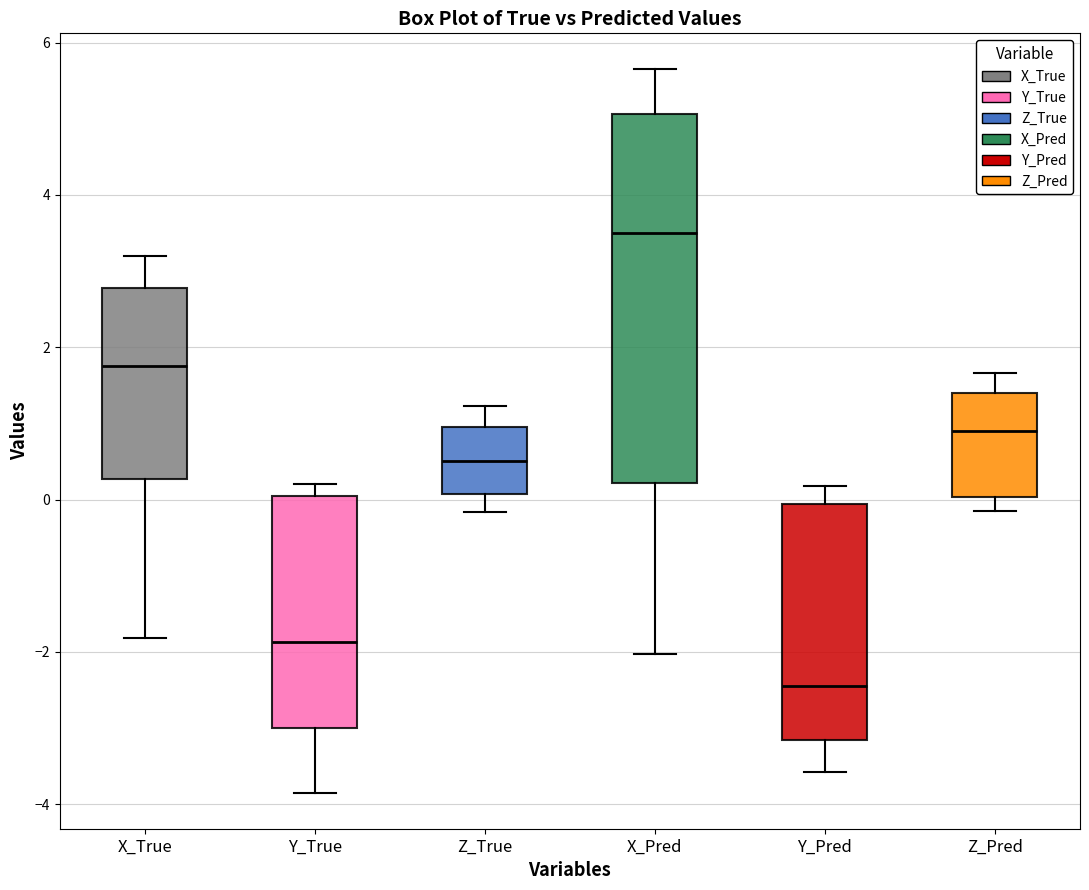

Reading left to right, transcribe this box plot: for each box, give where its median line is, the range the box spans, and where its two whiskers end, as read against the y-axis. The values are not printed on the chart, so give them approximately, as read against the axis.

X_True: median 1.8, box 0.2 to 2.8, whiskers -1.8 to 3.2
Y_True: median -1.8, box -3.0 to 0.0, whiskers -3.8 to 0.2
Z_True: median 0.6, box 0.0 to 1.0, whiskers -0.2 to 1.2
X_Pred: median 3.4, box 0.2 to 5.0, whiskers -2.0 to 5.6
Y_Pred: median -2.4, box -3.2 to 0.0, whiskers -3.6 to 0.2
Z_Pred: median 1.0, box 0.0 to 1.4, whiskers -0.2 to 1.6